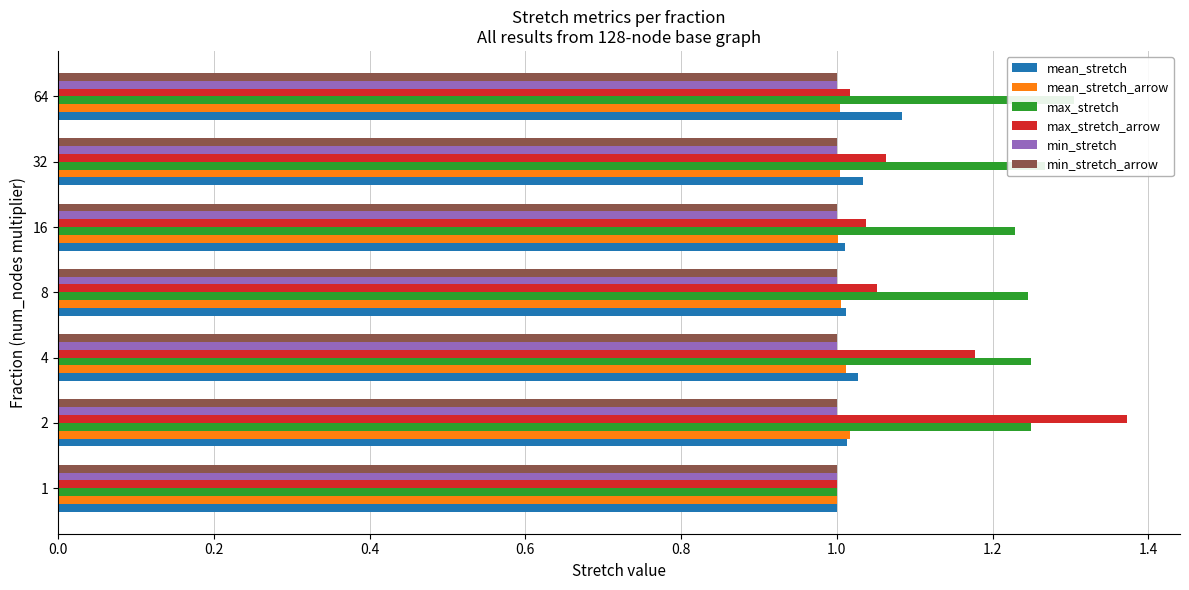

What is the highest value of the max_stretch series?

1.3